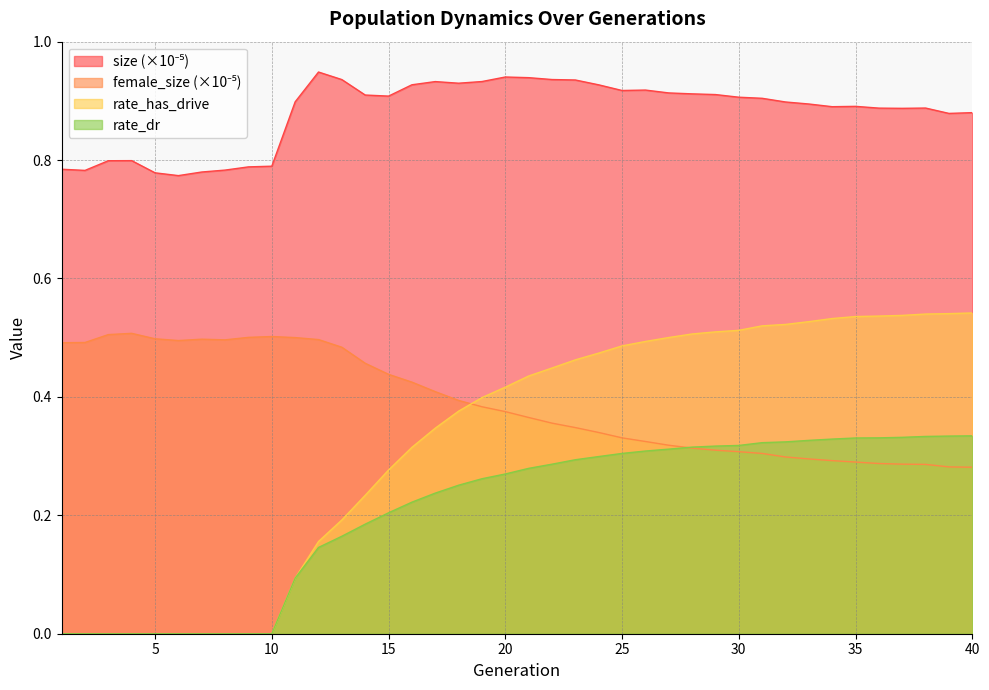

How many positive values does the rate_dr series have?

30